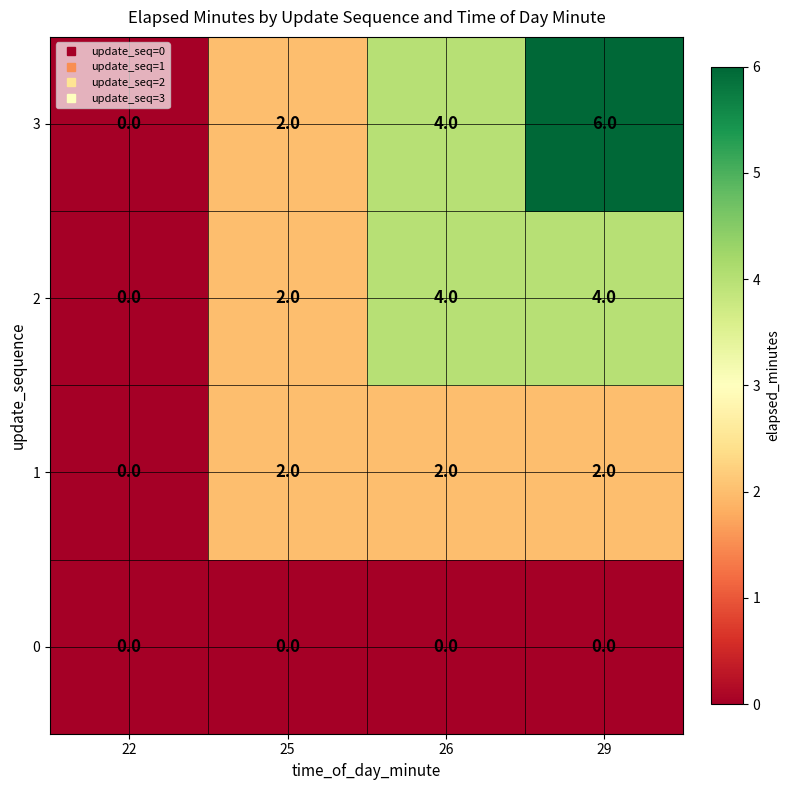

What is the total value across all series at 25?

6